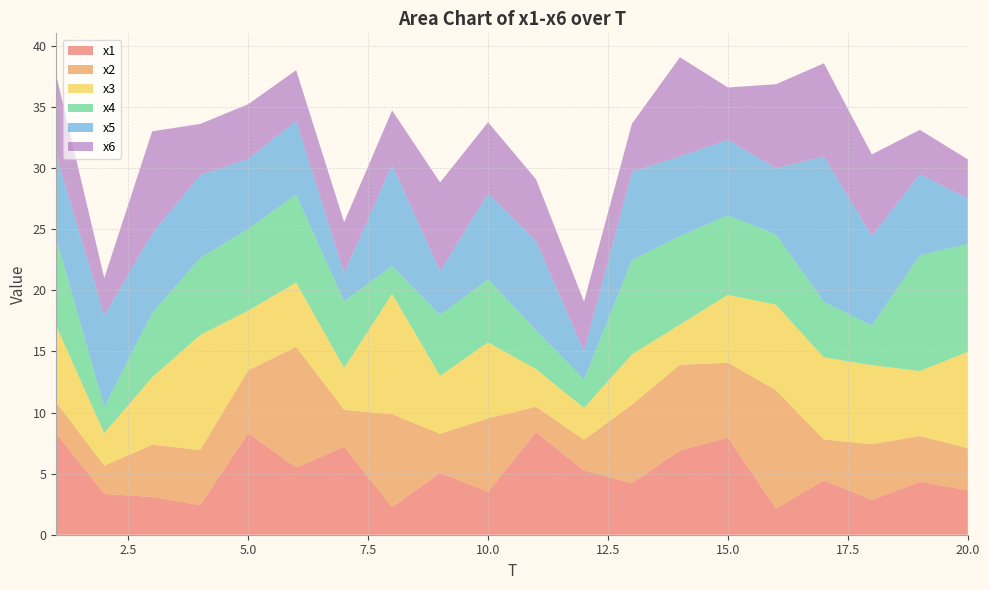

Reading left to right, what are all the values shown in this chart?

x1: 1=8.3	2=3.3	3=3.1	4=2.4	5=8.3	6=5.5	7=7.2	8=2.2	9=5.1	10=3.5	11=8.4	12=5.2	13=4.2	14=6.9	15=7.9	16=2.1	17=4.4	18=2.8	19=4.3	20=3.7
x2: 1=2.5	2=2.3	3=4.3	4=4.5	5=5.1	6=9.9	7=3.0	8=7.6	9=3.2	10=6.0	11=2.1	12=2.5	13=6.4	14=7.0	15=6.1	16=9.7	17=3.4	18=4.6	19=3.7	20=3.4
x3: 1=6.3	2=2.7	3=5.5	4=9.4	5=4.9	6=5.3	7=3.4	8=9.8	9=4.7	10=6.2	11=3.1	12=2.6	13=4.1	14=3.3	15=5.6	16=7.0	17=6.7	18=6.5	19=5.3	20=7.9
x4: 1=7.2	2=2.1	3=5.3	4=6.3	5=6.7	6=7.2	7=5.4	8=2.3	9=5.0	10=5.2	11=3.2	12=2.3	13=7.7	14=7.2	15=6.5	16=5.7	17=4.5	18=3.2	19=9.5	20=8.8
x5: 1=6.8	2=7.5	3=6.5	4=6.8	5=5.7	6=6.1	7=2.3	8=8.3	9=3.6	10=7.0	11=7.3	12=2.3	13=7.2	14=6.5	15=6.2	16=5.4	17=11.9	18=7.3	19=6.6	20=3.7
x6: 1=6.6	2=3.1	3=8.3	4=4.2	5=4.5	6=4.1	7=4.2	8=4.5	9=7.3	10=5.8	11=5.1	12=4.1	13=3.9	14=8.1	15=4.3	16=6.9	17=7.6	18=6.7	19=3.6	20=3.2